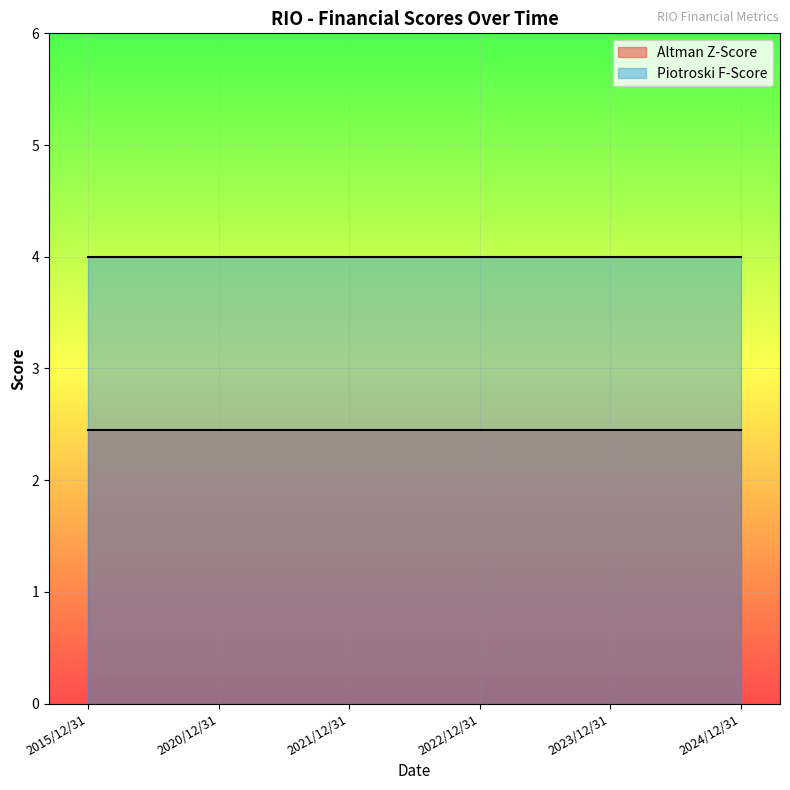

Which has a higher value, 2020/12/31 or 2021/12/31?

2020/12/31